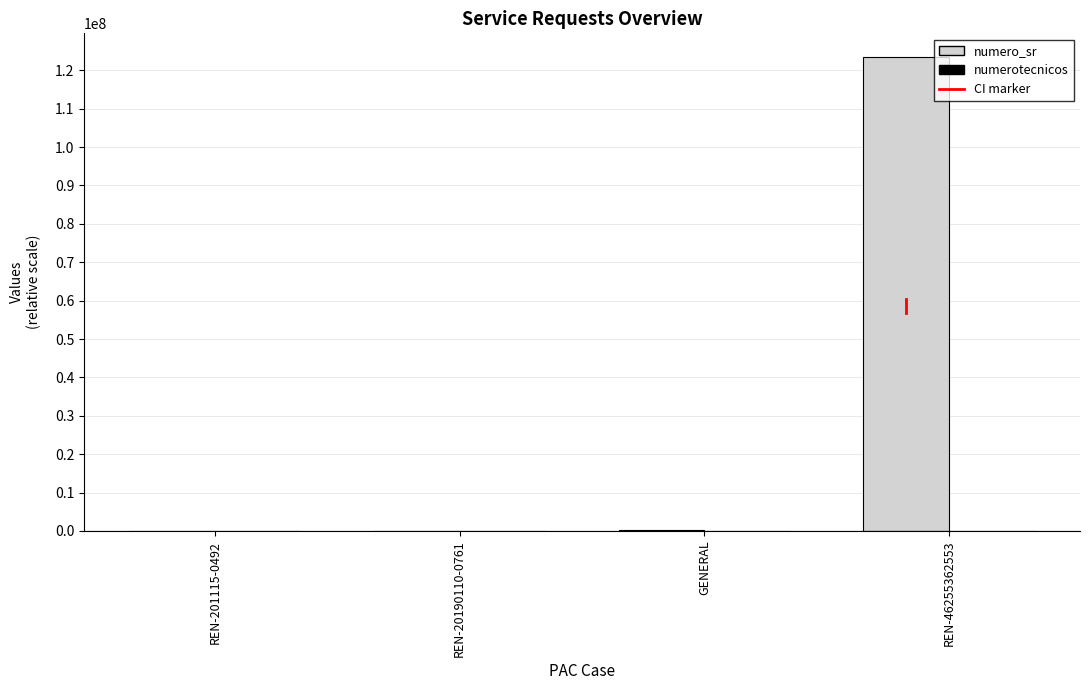

How many series are shown in this chart?

2